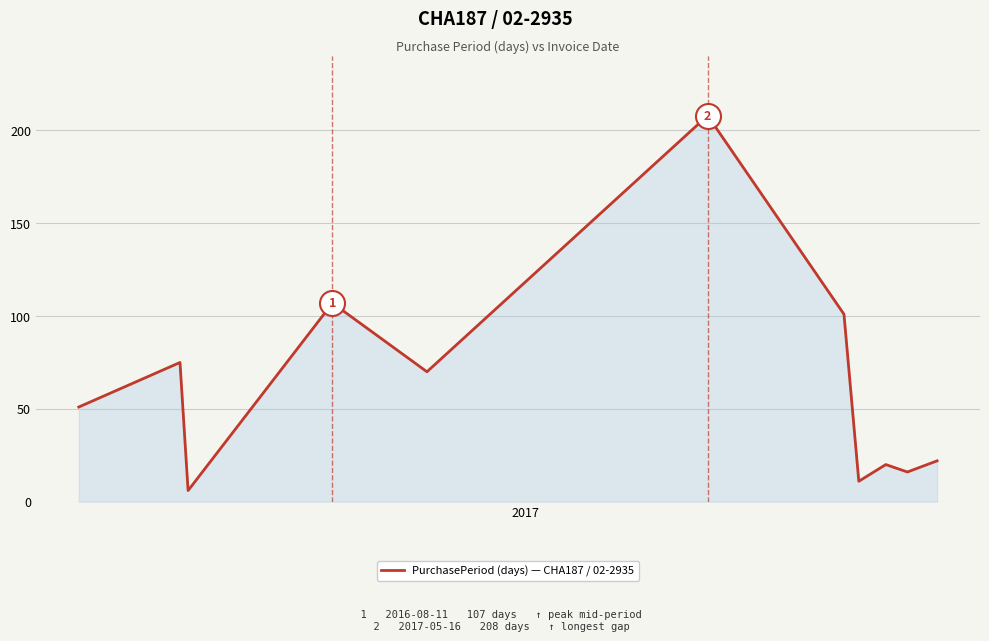

How many distinct data groups are displayed?

1